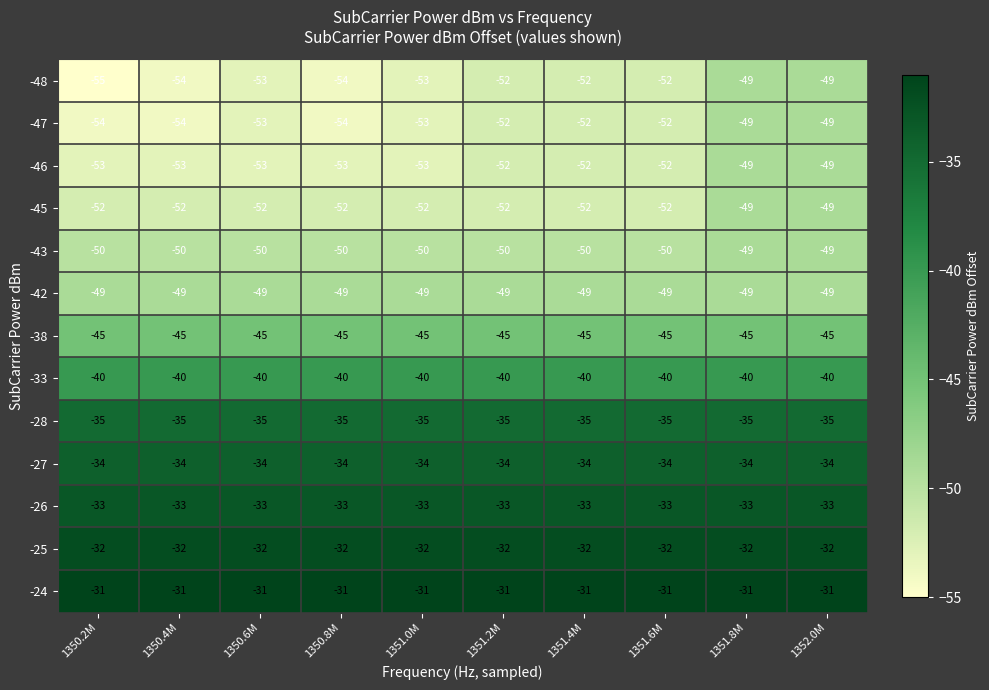

At which label does -46 first exceed -52?

1351.8M